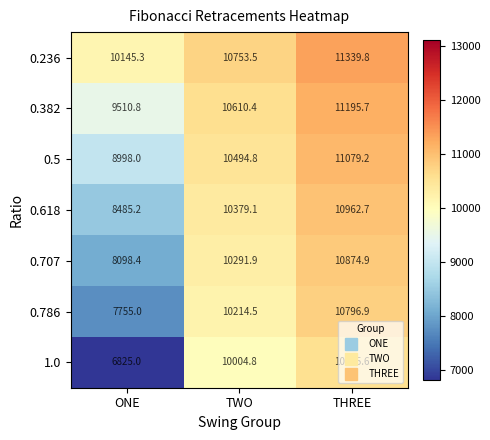

Count the number of categories in the chart.

3